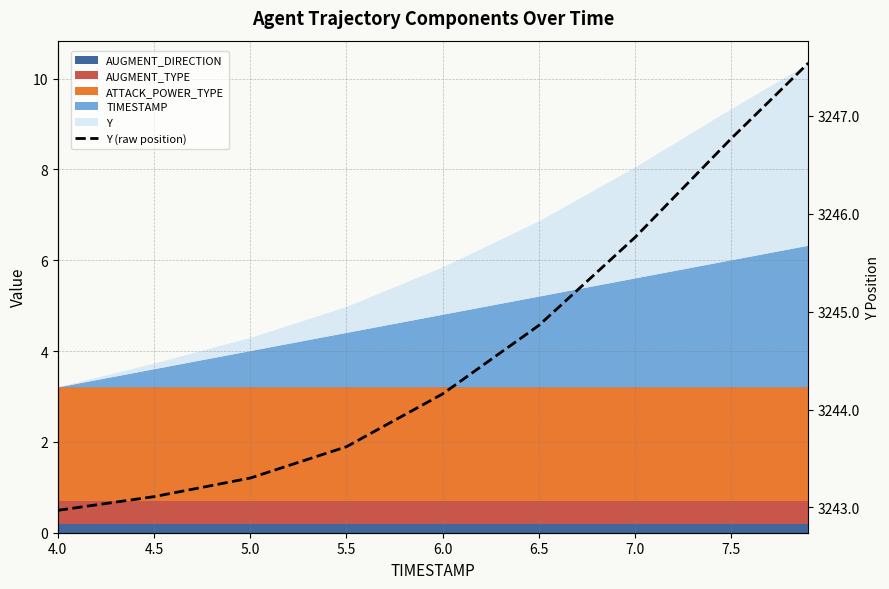

True or false: there are more than 1 points higher than both neighbors.

False